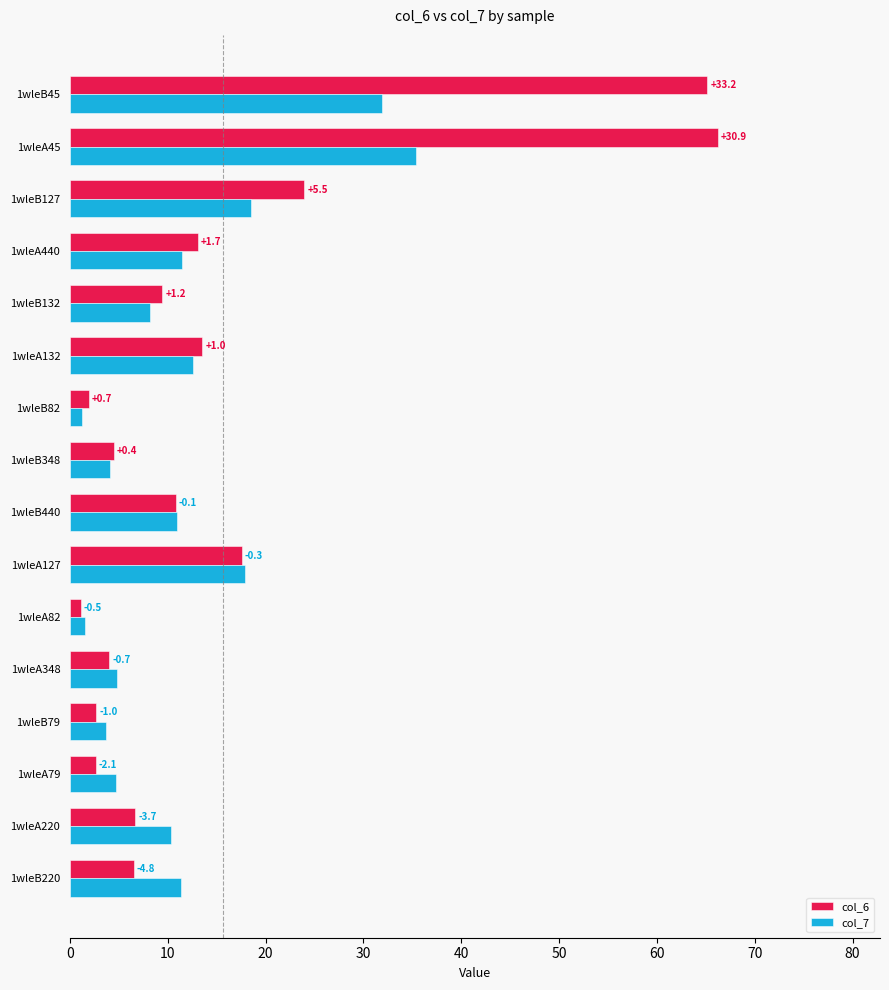

What are all the series names shown in the legend?

col_6, col_7